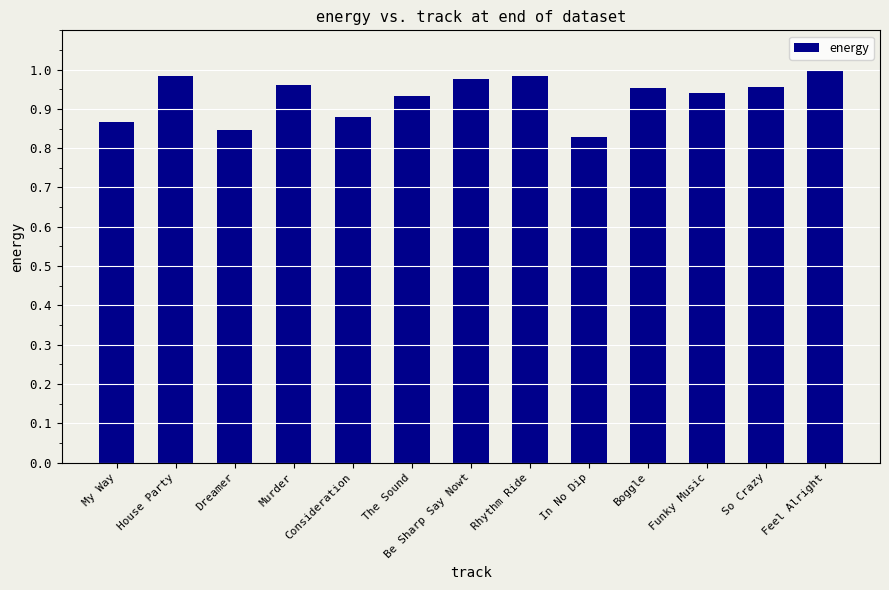

The value at Feel Alright is 1.0. True or false?

True